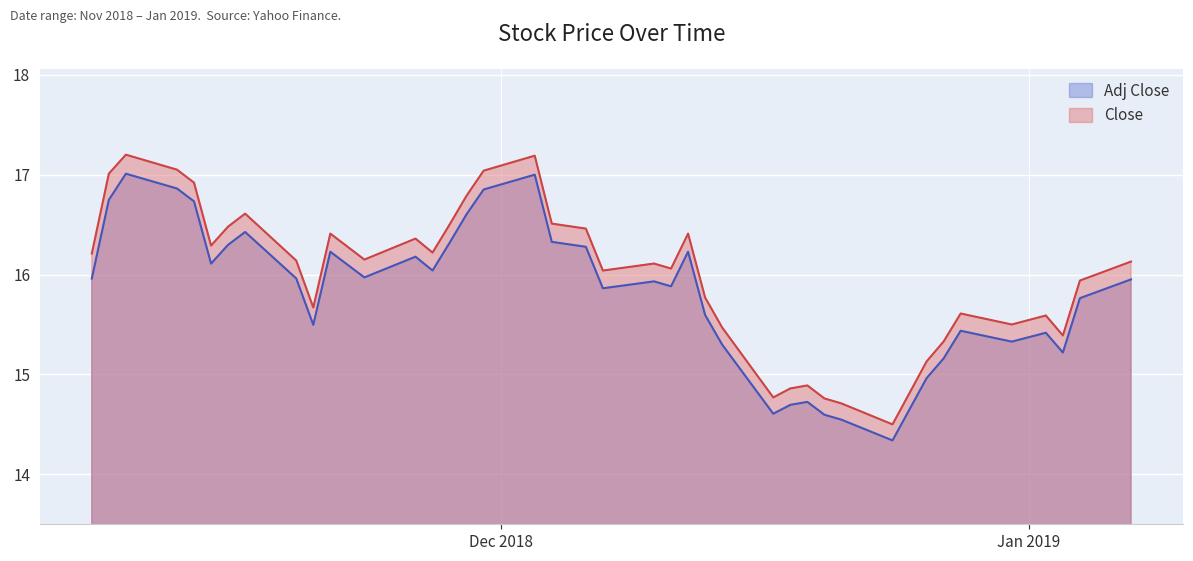

Which series changed the most between 2018-11-13 and 2018-11-21?

Close